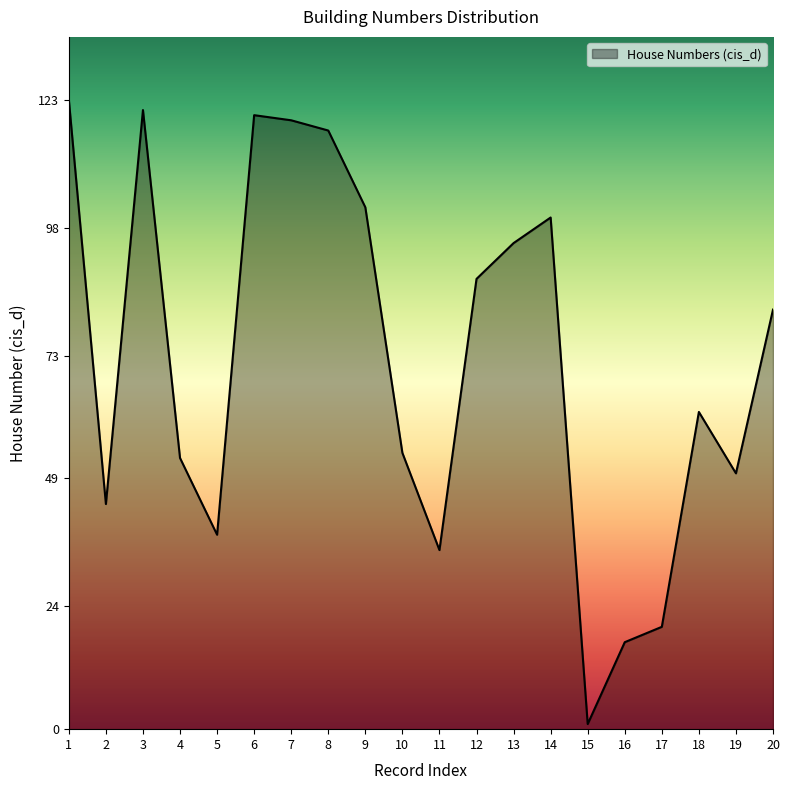

Which category has the highest value across all series?

1